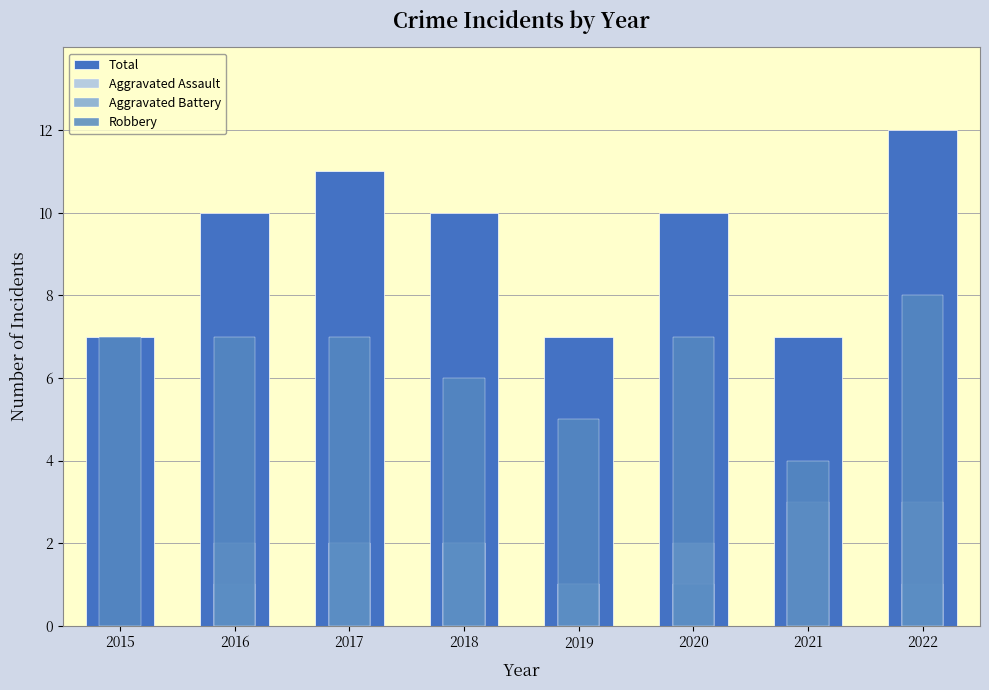

What is the difference between the second highest and minimum values in the Total series?

4